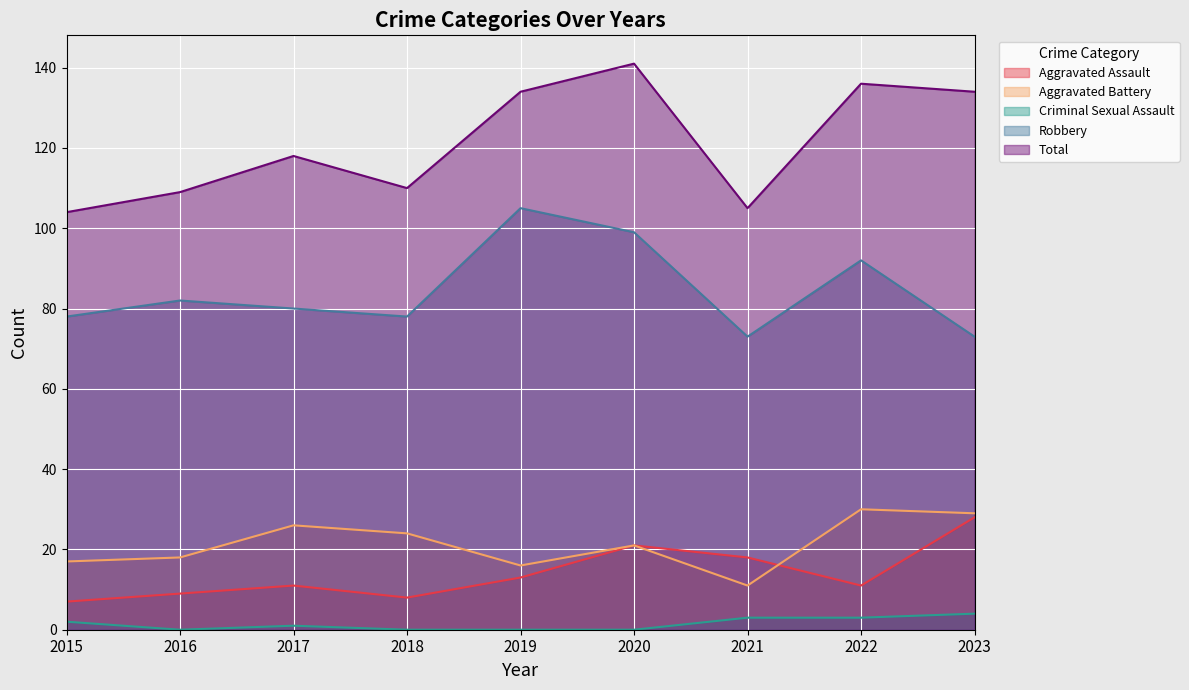

At which category does Aggravated Assault reach its first local valley?

2018